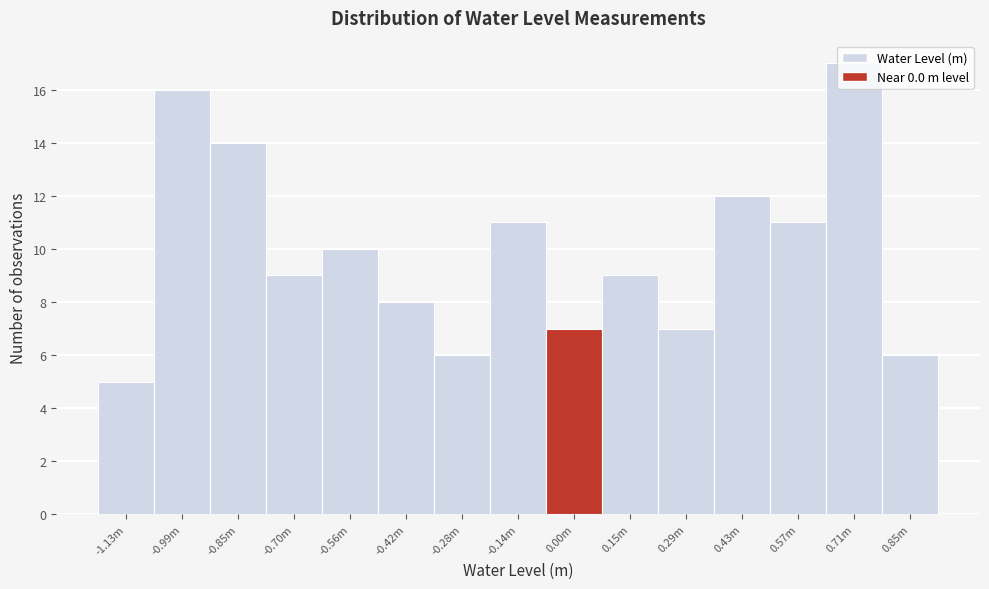

What is the ratio of the value at 0.29m to the value at -0.99m?

0.4